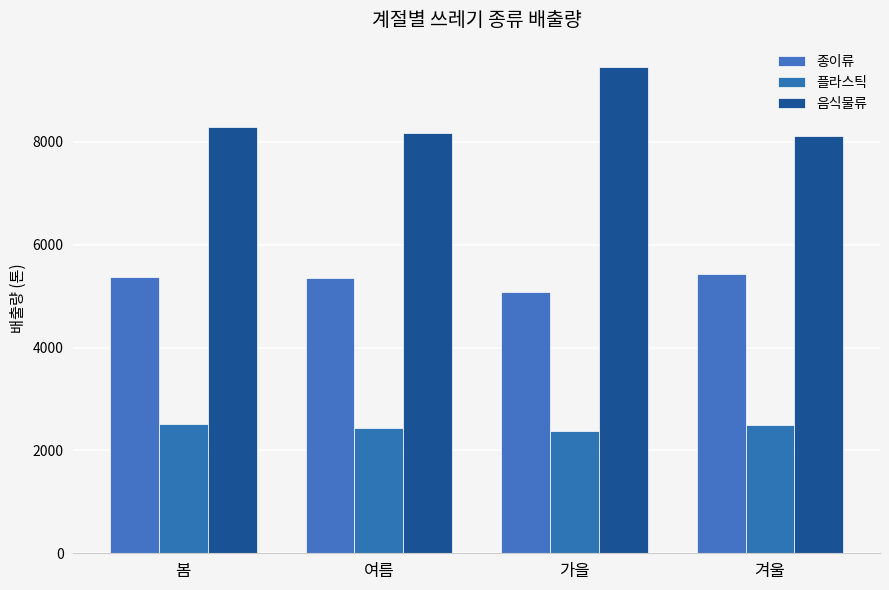

What is the value of the 음식물류 bar at the 3rd from the left?

9456.0